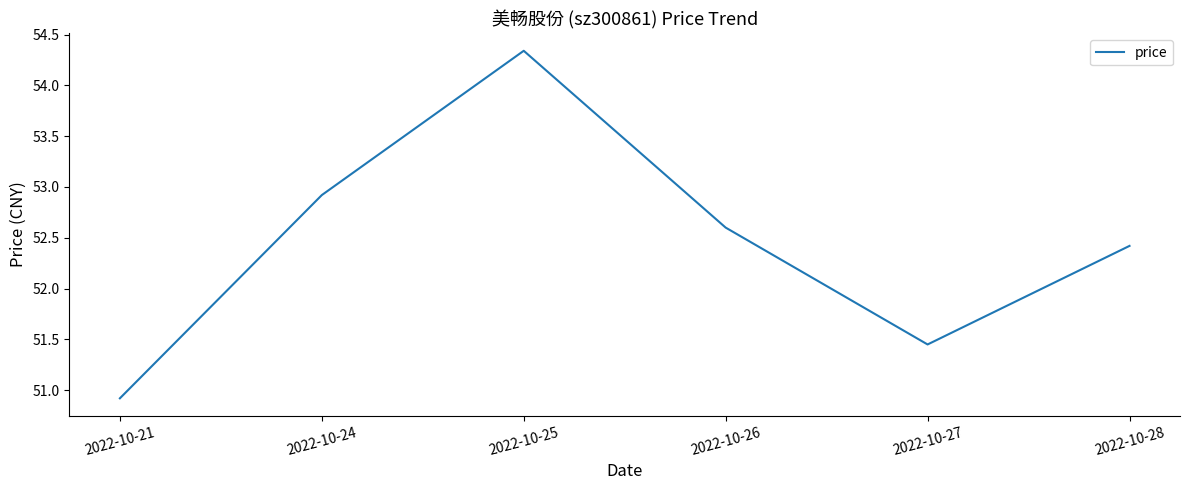

Which category has the lowest value across all series?

2022-10-21